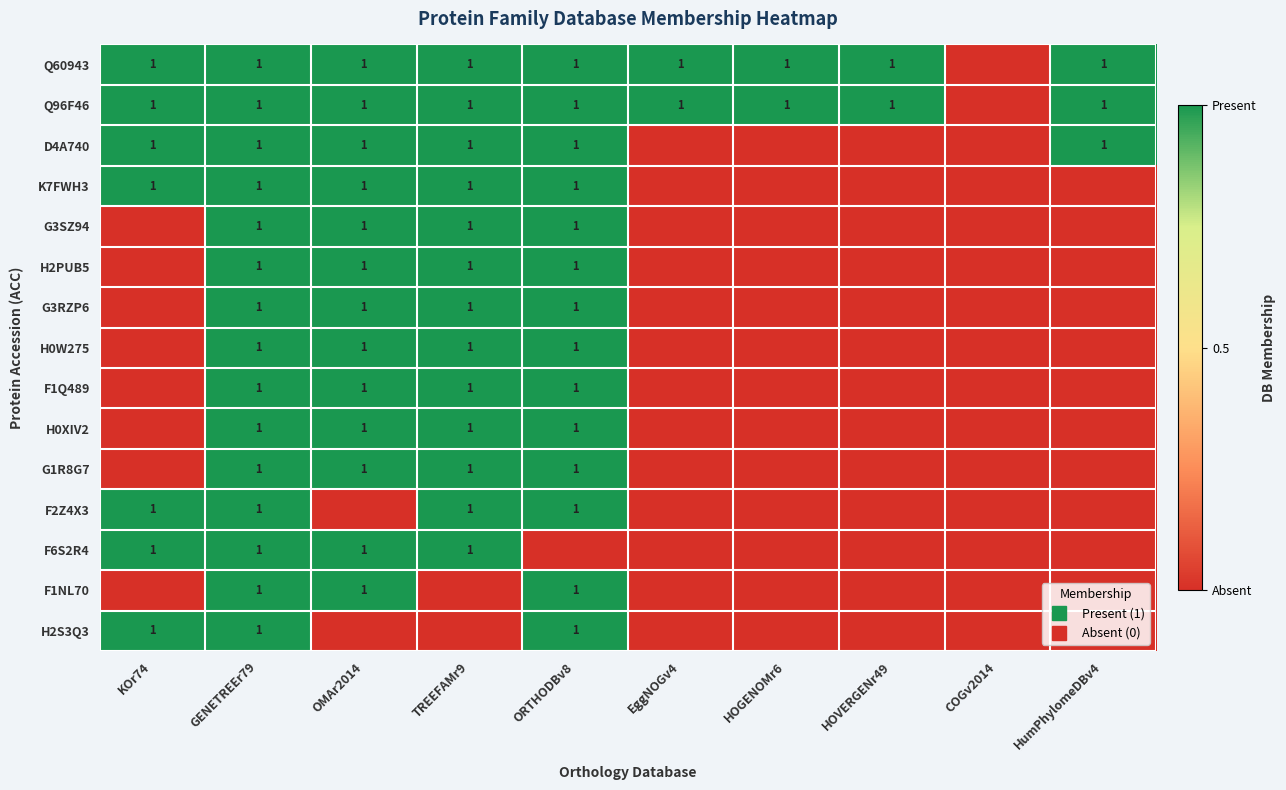

How many categories are shown in the chart?

10